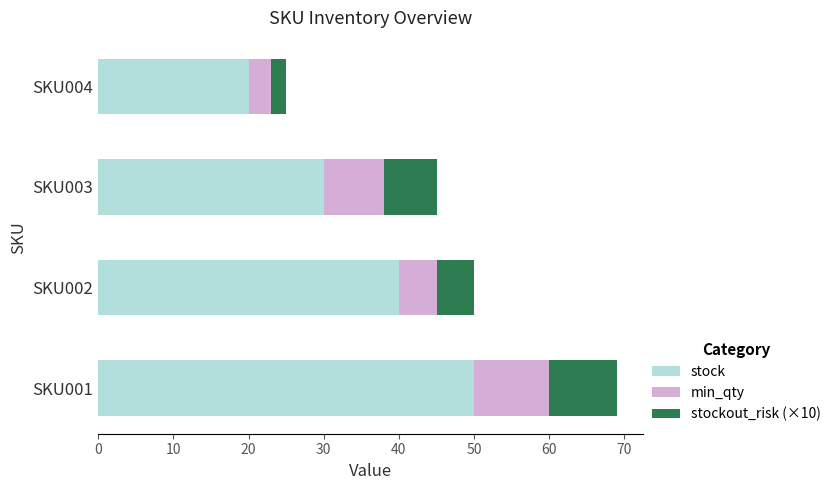

The value of stock at SKU003 is 45. True or false?

False